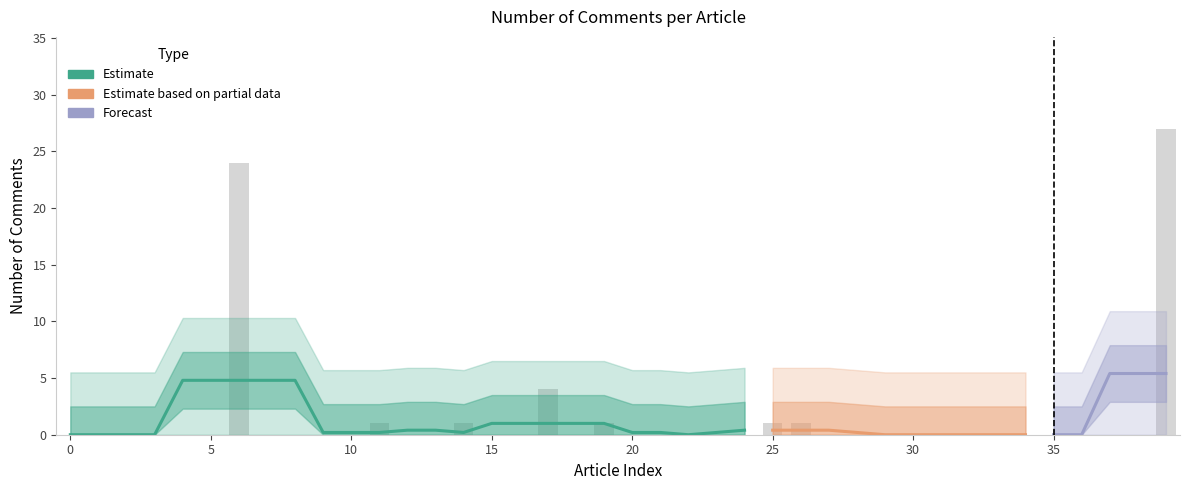

Count the number of values greater than 0.

8